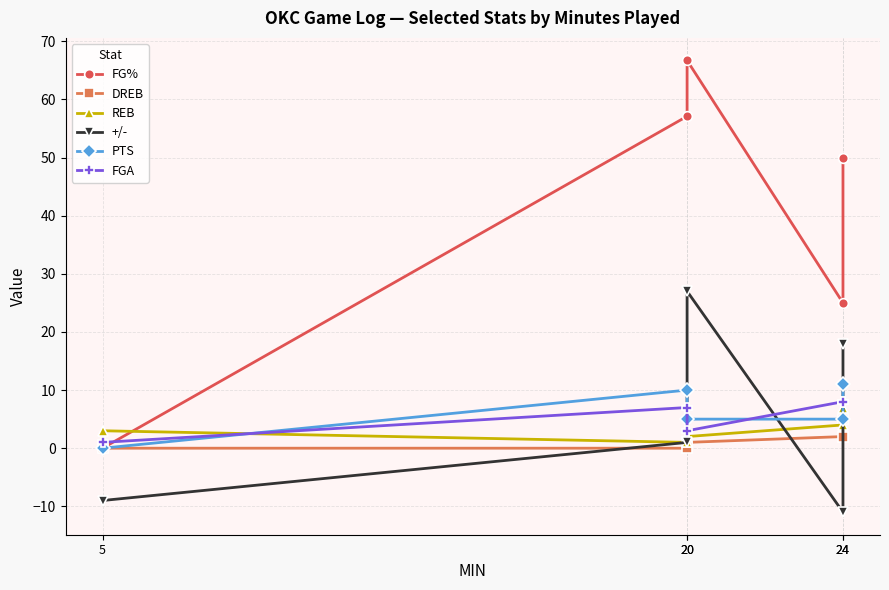

What is the difference between the maximum and minimum values in the FG% series?

66.7